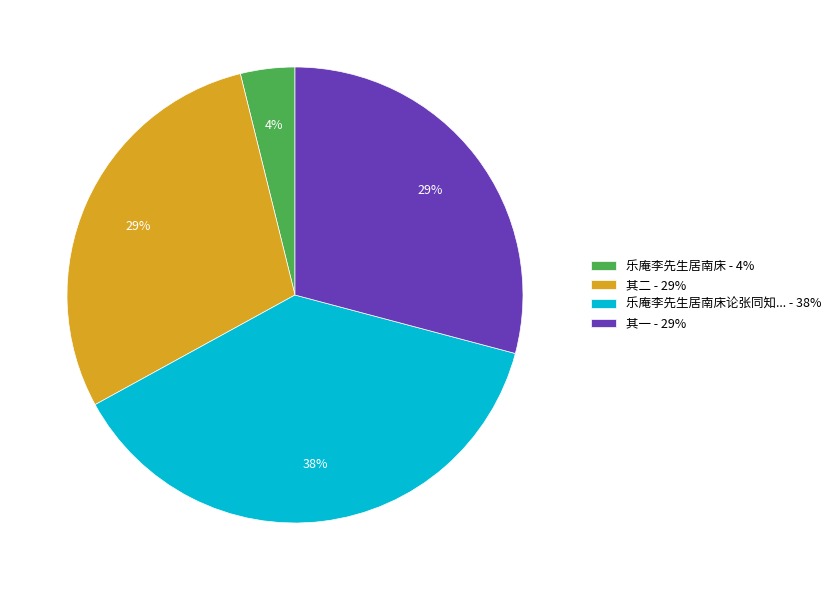

How many slices are in this pie chart?

4